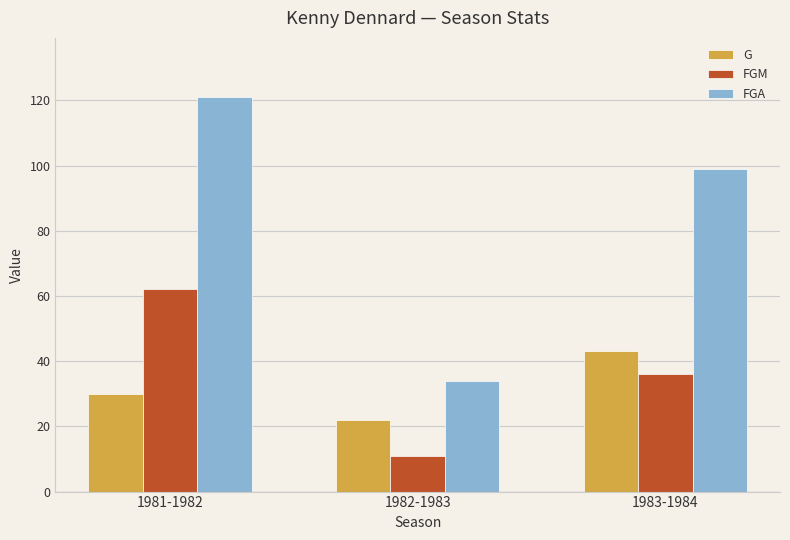

Is the value of G at 1983-1984 greater than the value of FGM at 1981-1982?

No